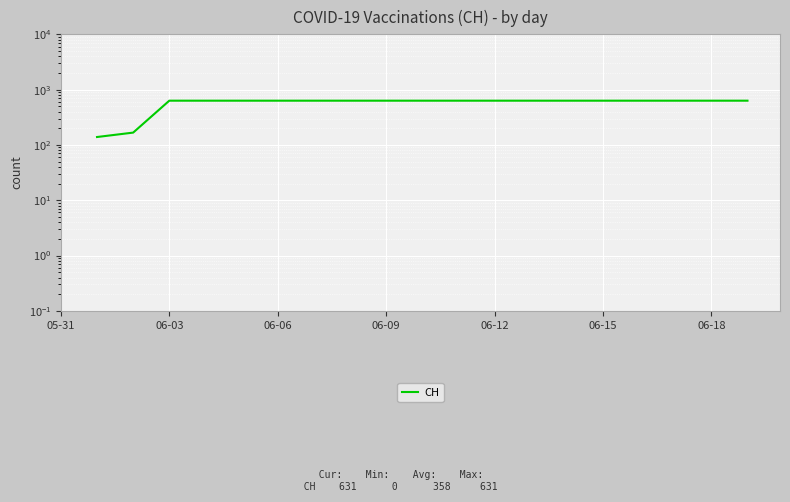

The value at 14 is 272.7. True or false?

False